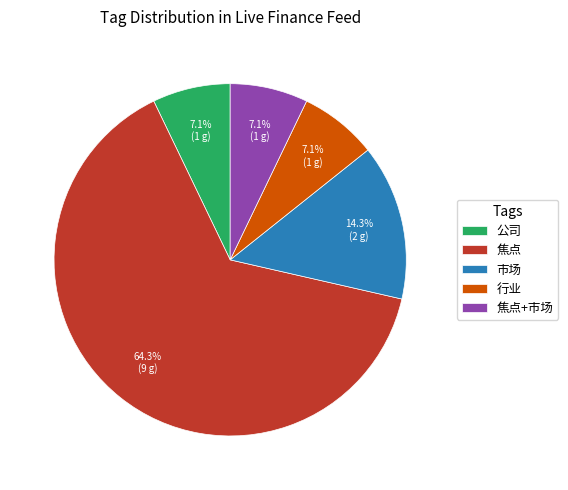

How many slices are in this pie chart?

5